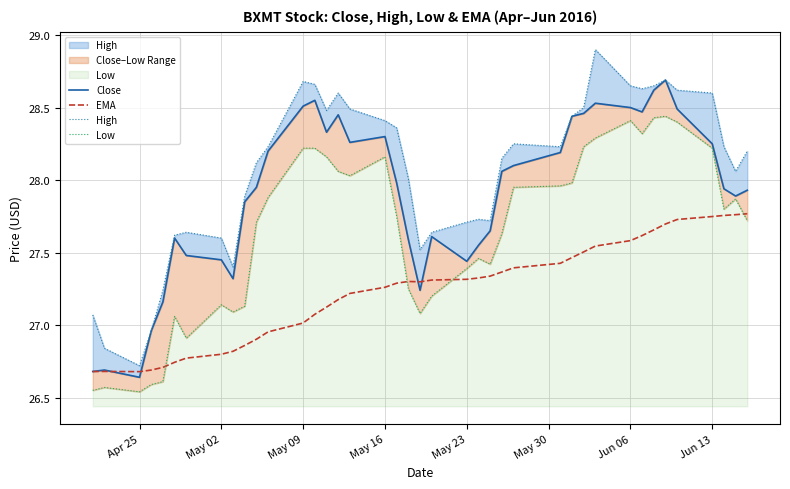

At how many categories does at least one series exceed 27?

37